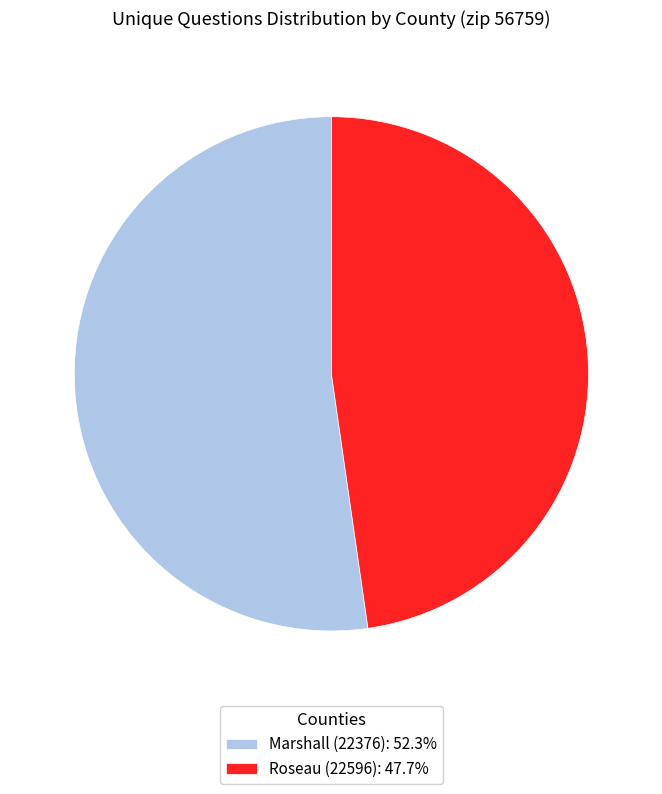

Approximately how many times larger is the value at Roseau (22596): 47.7% compared to Marshall (22376): 52.3%?

0.9